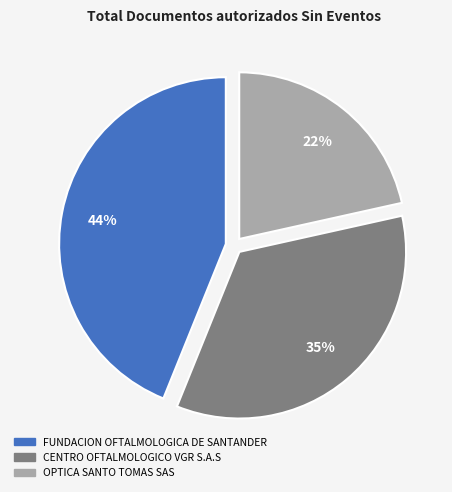

Is it true that FUNDACION OFTALMOLOGICA DE SANTANDER is 49% of the pie?

False